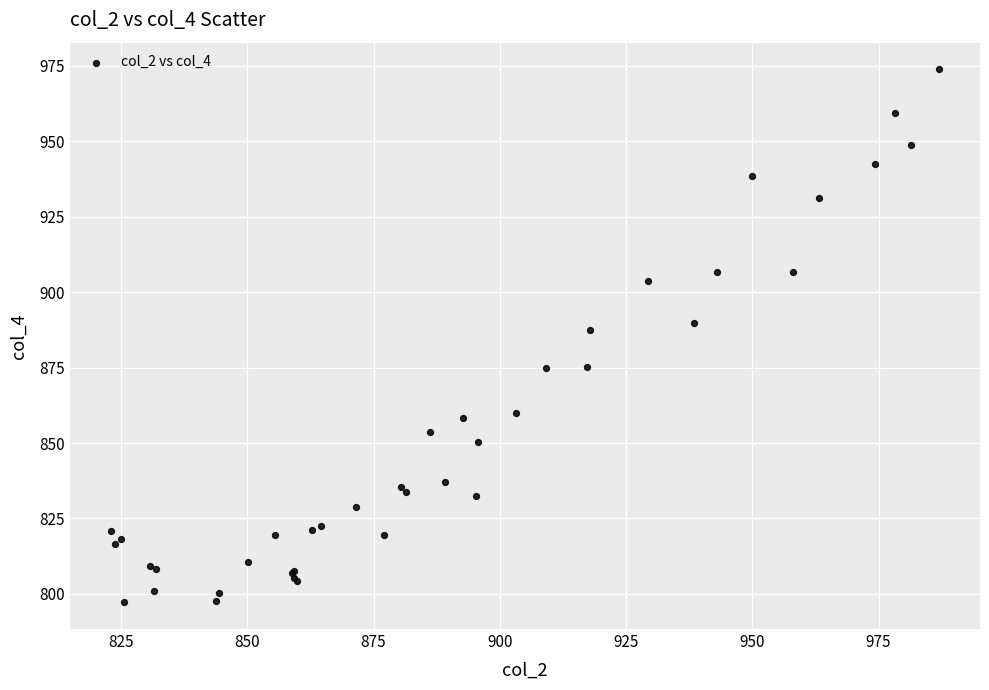

What Y value in the scatter plot is closest to 885?

887.5